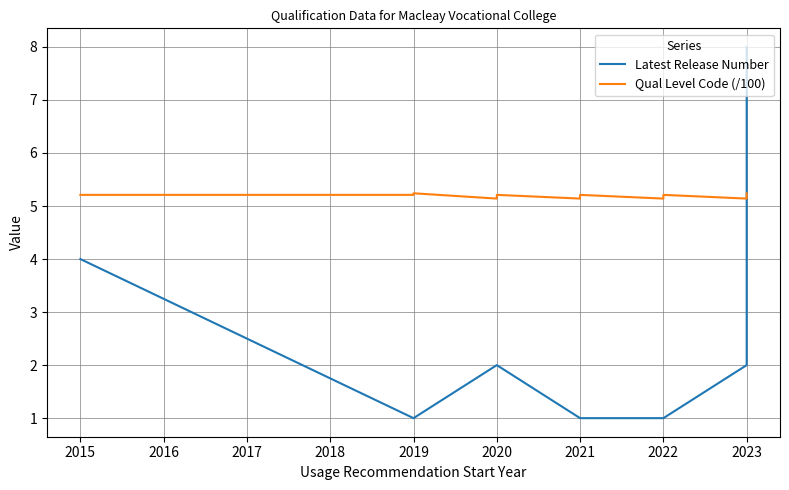

Does the chart have visible grid lines?

Yes